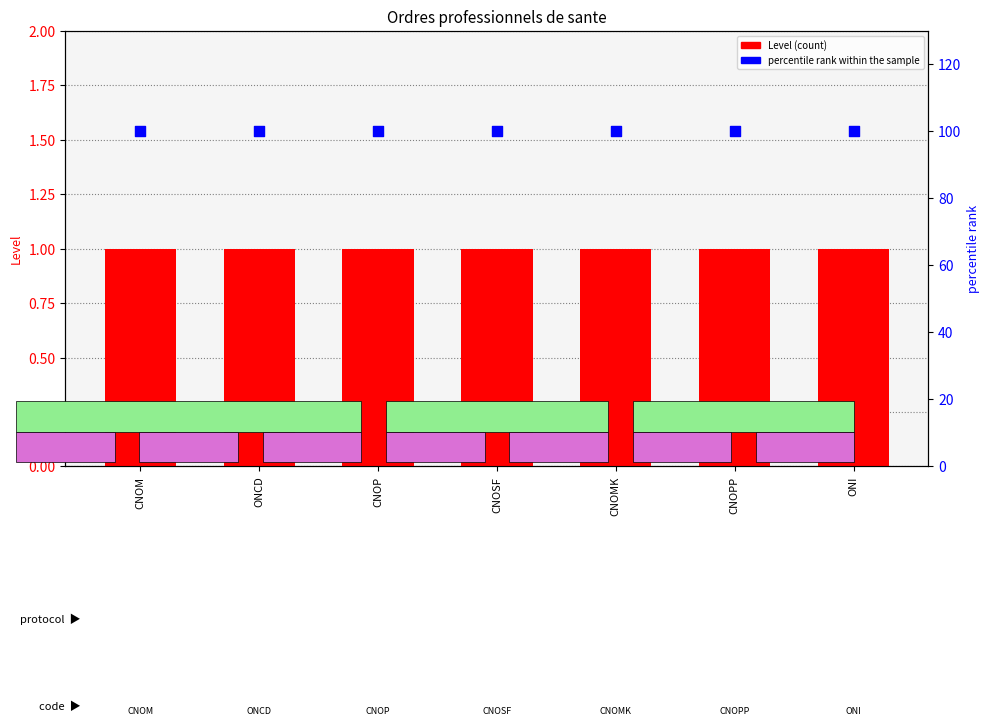

Which series contains the lowest Y value?

Level